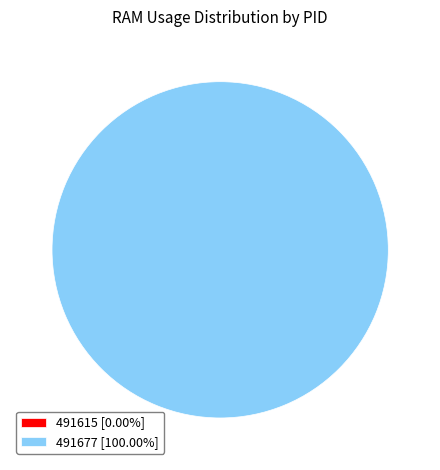

How many segments does this pie chart have?

2